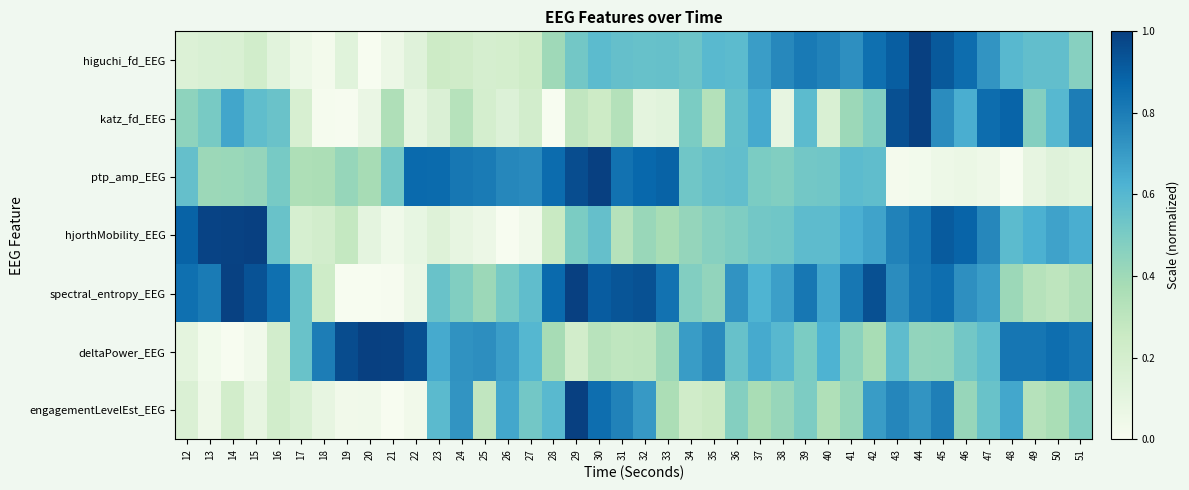

Reading right to left, what are all the values shown in this chart?

higuchi_fd_EEG: 51=0.5	50=0.6	49=0.6	48=0.6	47=0.7	46=0.9	45=0.9	44=1.0	43=0.9	42=0.8	41=0.7	40=0.8	39=0.8	38=0.8	37=0.7	36=0.6	35=0.6	34=0.5	33=0.6	32=0.6	31=0.6	30=0.6	29=0.5	28=0.4	27=0.2	26=0.2	25=0.2	24=0.2	23=0.2	22=0.1	21=0.1	20=0.0	19=0.1	18=0.0	17=0.1	16=0.1	15=0.2	14=0.2	13=0.2	12=0.2
katz_fd_EEG: 51=0.8	50=0.6	49=0.5	48=0.9	47=0.9	46=0.6	45=0.7	44=1.0	43=0.9	42=0.5	41=0.4	40=0.2	39=0.6	38=0.1	37=0.7	36=0.6	35=0.3	34=0.5	33=0.1	32=0.1	31=0.3	30=0.2	29=0.3	28=0.0	27=0.2	26=0.1	25=0.2	24=0.3	23=0.2	22=0.1	21=0.3	20=0.1	19=0.0	18=0.0	17=0.2	16=0.5	15=0.6	14=0.7	13=0.5	12=0.4
ptp_amp_EEG: 51=0.1	50=0.1	49=0.1	48=0.0	47=0.0	46=0.1	45=0.1	44=0.0	43=0.0	42=0.6	41=0.6	40=0.5	39=0.5	38=0.5	37=0.5	36=0.6	35=0.6	34=0.5	33=0.9	32=0.9	31=0.8	30=1.0	29=1.0	28=0.9	27=0.8	26=0.8	25=0.8	24=0.8	23=0.9	22=0.9	21=0.5	20=0.4	19=0.4	18=0.4	17=0.4	16=0.5	15=0.4	14=0.4	13=0.4	12=0.6
hjorthMobility_EEG: 51=0.6	50=0.7	49=0.6	48=0.6	47=0.8	46=0.9	45=0.9	44=0.8	43=0.8	42=0.7	41=0.6	40=0.6	39=0.6	38=0.5	37=0.5	36=0.5	35=0.5	34=0.4	33=0.4	32=0.4	31=0.3	30=0.6	29=0.5	28=0.3	27=0.0	26=0.0	25=0.1	24=0.1	23=0.1	22=0.1	21=0.0	20=0.1	19=0.3	18=0.2	17=0.2	16=0.5	15=1.0	14=1.0	13=1.0	12=0.9
spectral_entropy_EEG: 51=0.3	50=0.3	49=0.3	48=0.4	47=0.7	46=0.7	45=0.9	44=0.8	43=0.7	42=0.9	41=0.8	40=0.7	39=0.8	38=0.7	37=0.6	36=0.7	35=0.4	34=0.5	33=0.8	32=0.9	31=0.9	30=0.9	29=1.0	28=0.9	27=0.6	26=0.5	25=0.4	24=0.5	23=0.5	22=0.1	21=0.0	20=0.0	19=0.0	18=0.2	17=0.5	16=0.8	15=0.9	14=1.0	13=0.8	12=0.8
deltaPower_EEG: 51=0.8	50=0.9	49=0.8	48=0.8	47=0.6	46=0.5	45=0.4	44=0.4	43=0.6	42=0.4	41=0.5	40=0.6	39=0.5	38=0.6	37=0.7	36=0.6	35=0.8	34=0.7	33=0.4	32=0.3	31=0.3	30=0.3	29=0.2	28=0.4	27=0.6	26=0.7	25=0.7	24=0.7	23=0.7	22=1.0	21=1.0	20=1.0	19=1.0	18=0.8	17=0.5	16=0.2	15=0.0	14=0.0	13=0.0	12=0.1
engagementLevelEst_EEG: 51=0.5	50=0.4	49=0.3	48=0.7	47=0.5	46=0.4	45=0.8	44=0.7	43=0.8	42=0.7	41=0.4	40=0.3	39=0.5	38=0.4	37=0.4	36=0.5	35=0.3	34=0.2	33=0.4	32=0.7	31=0.8	30=0.8	29=1.0	28=0.6	27=0.5	26=0.7	25=0.3	24=0.7	23=0.6	22=0.0	21=0.0	20=0.0	19=0.0	18=0.1	17=0.2	16=0.2	15=0.1	14=0.2	13=0.0	12=0.2